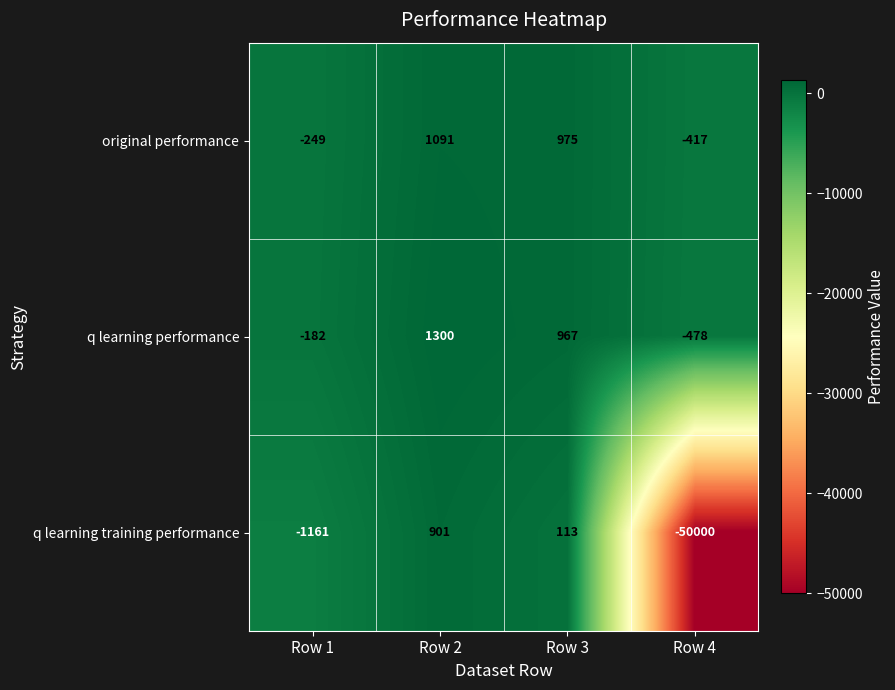

What is the minimum value shown in the chart?

-50000